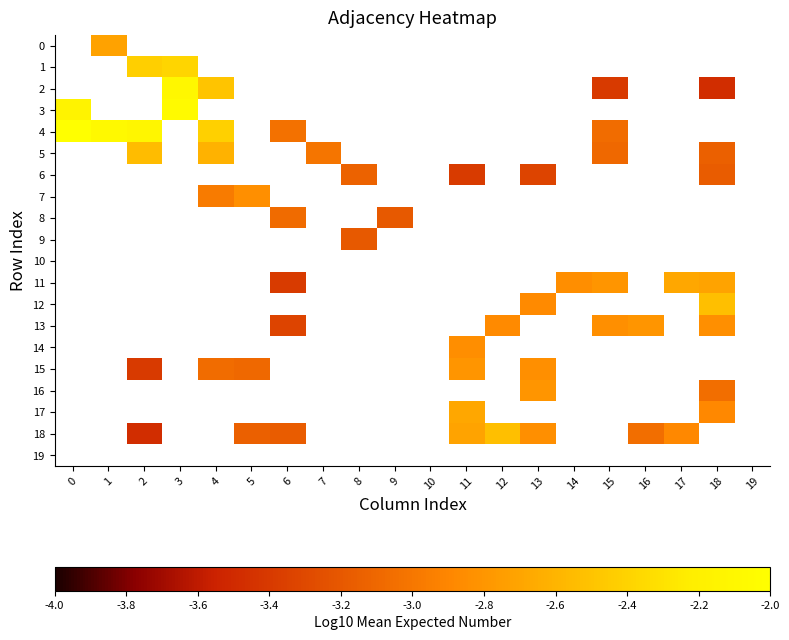

What is the minimum value shown in the chart?

-3.5